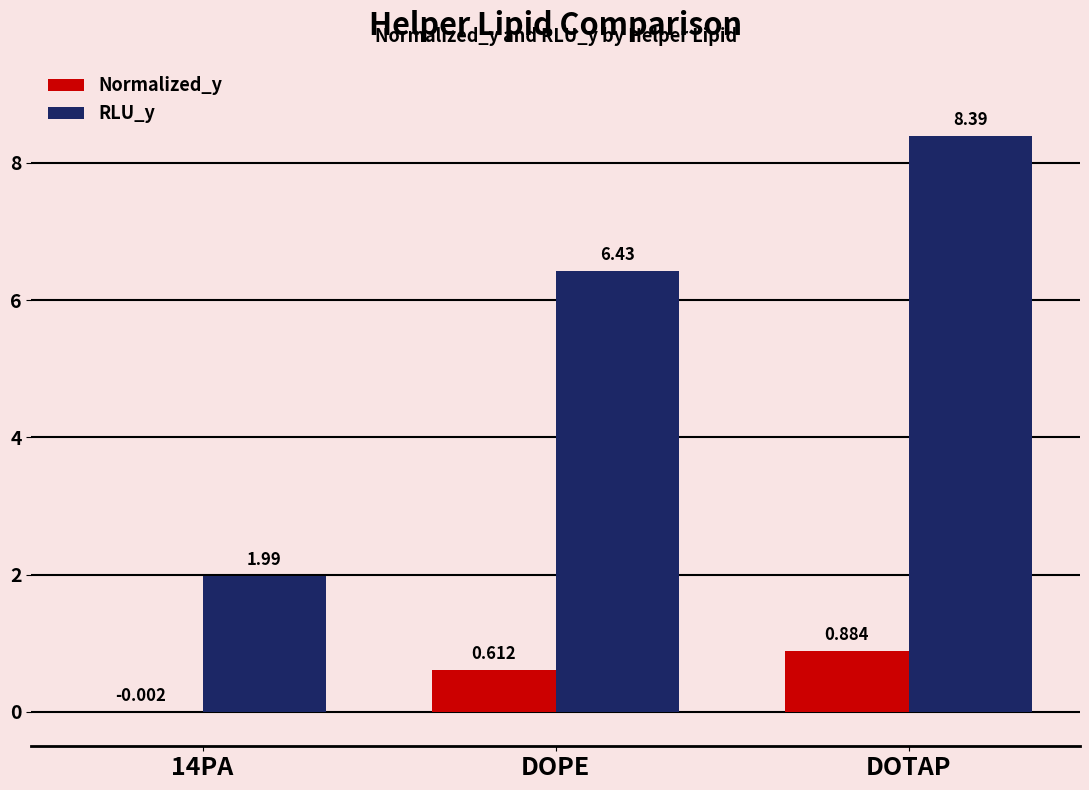

At which label does RLU_y first exceed 6?

DOPE